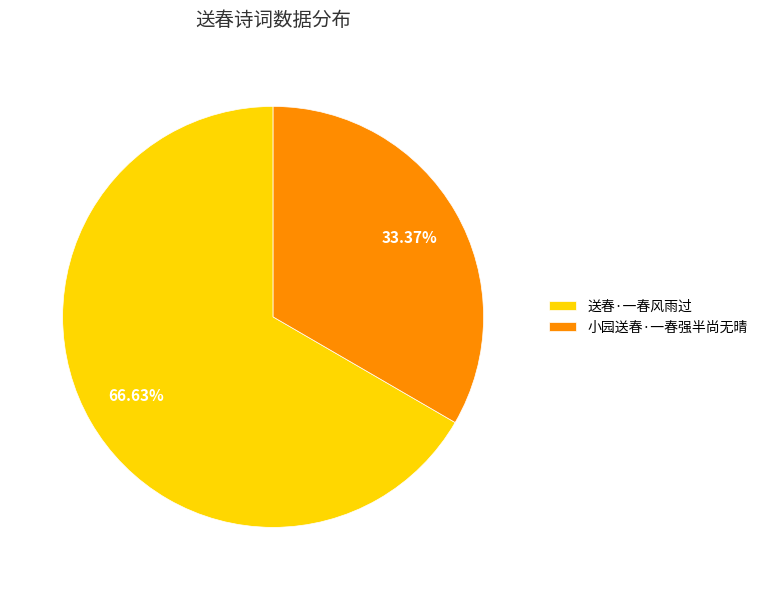

Do 小园送春·一春强半尚无晴 and 送春·一春风雨过 together represent more than half of the pie?

Yes